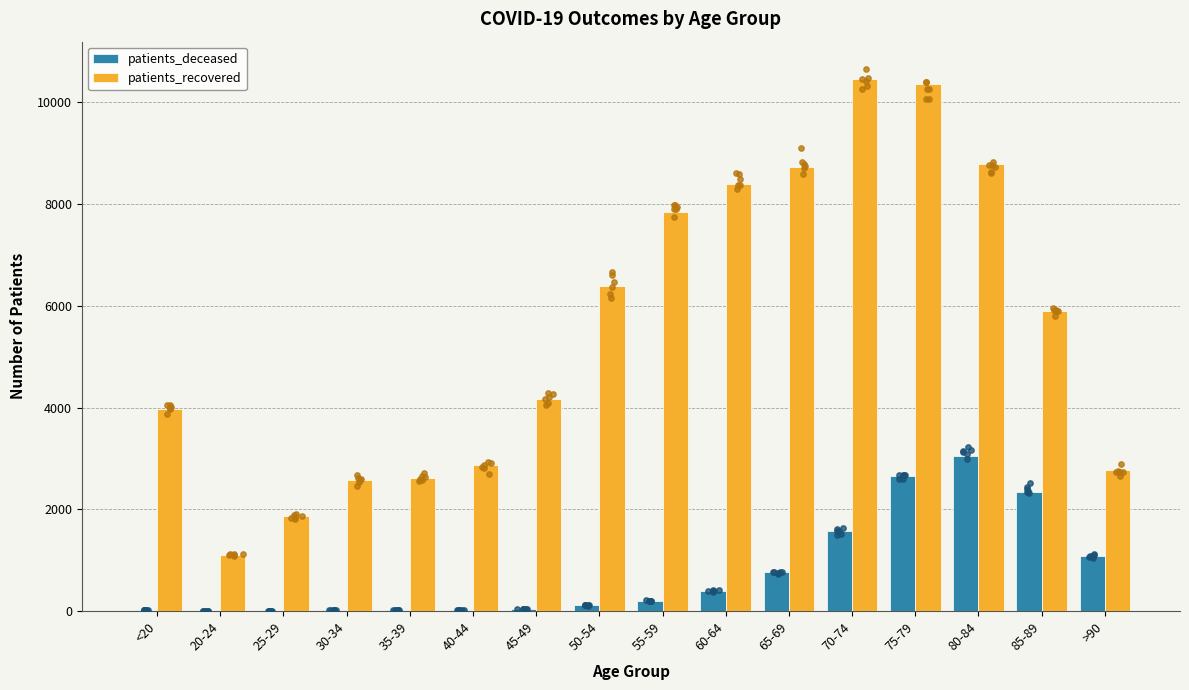

Which series has the largest total across all categories?

patients_recovered